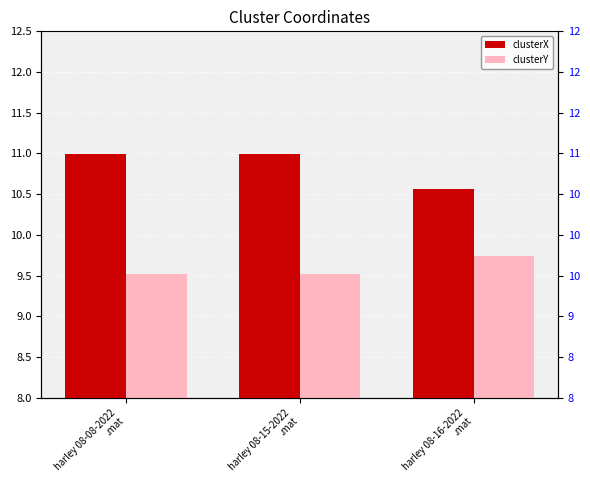

Rank the series by their average value, from lowest to highest.

clusterY, clusterX